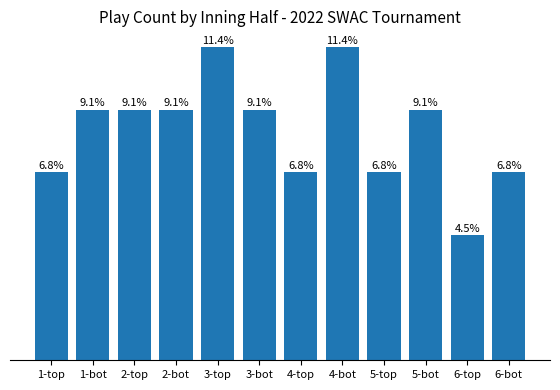

Which has a higher value, 5-bot or 5-top?

5-bot